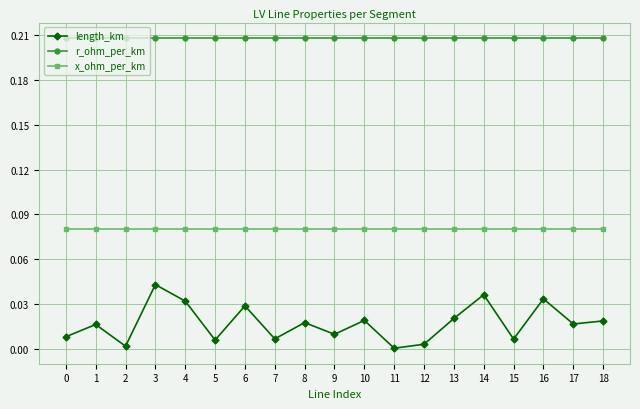

True or false: length_km and x_ohm_per_km cross at least once.

False